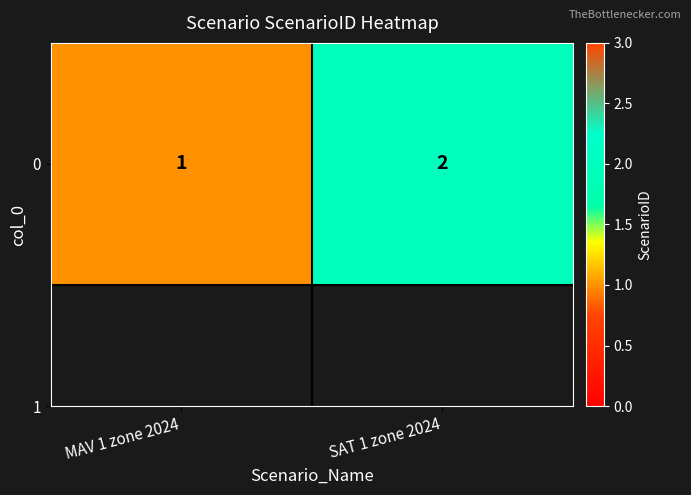

The value at MAV 1 zone 2024 is 1. True or false?

True